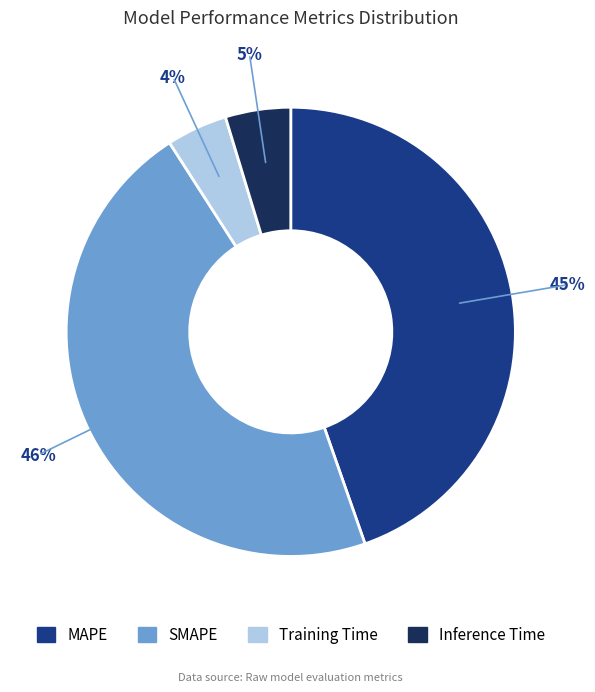

To the nearest percent, what percentage of the pie is Training Time?

4%